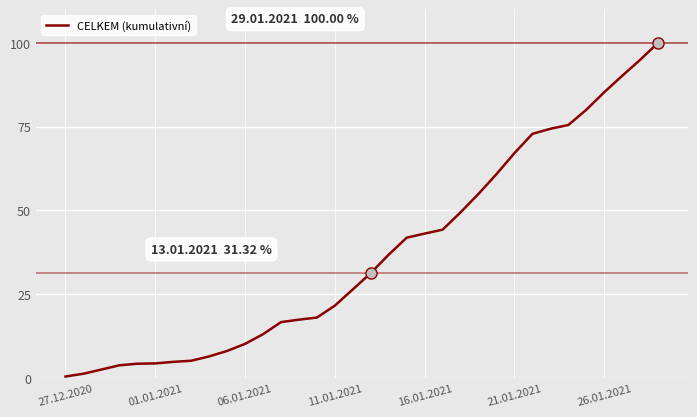

What is the maximum value shown in the chart?

100.0